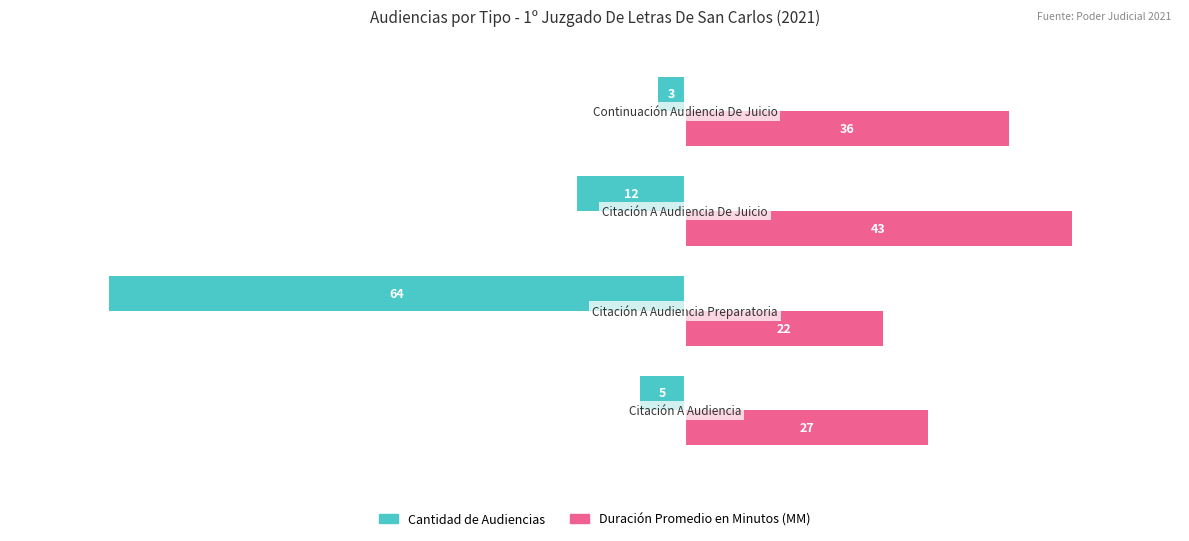

How many Duración Promedio en Minutos (MM) values are between 27 and 43?

3